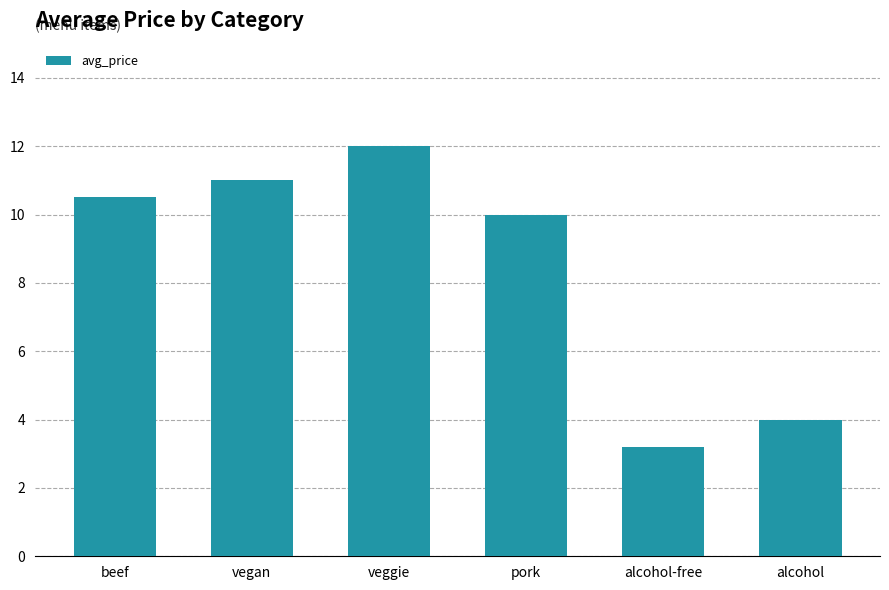

Rank the categories by value from lowest to highest.

alcohol-free, alcohol, pork, beef, vegan, veggie